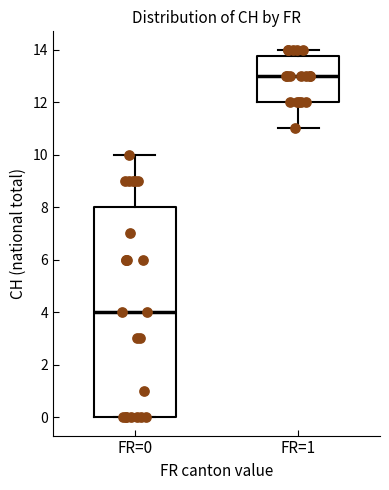

Which box is the tallest, from its lower edge to its upper edge?

FR=0